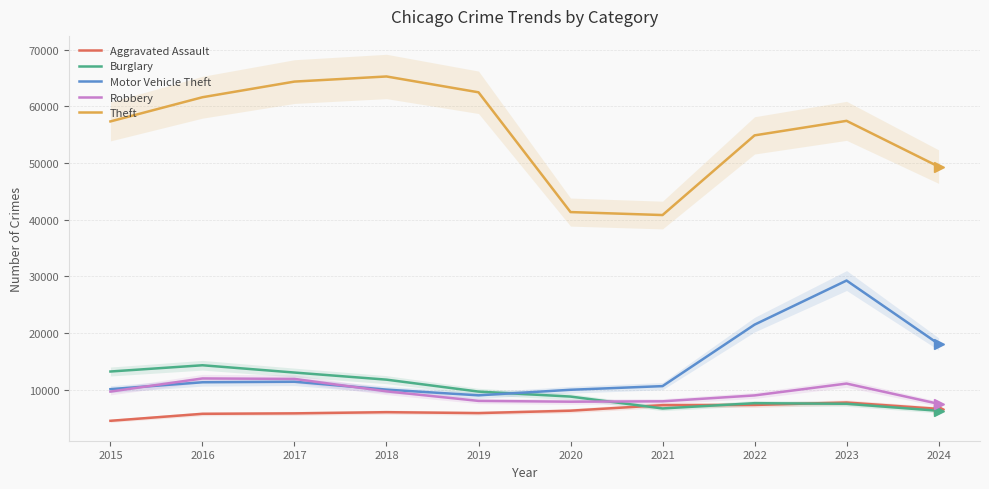

In Theft, how many points are lower than both neighbors (excluding endpoints)?

1